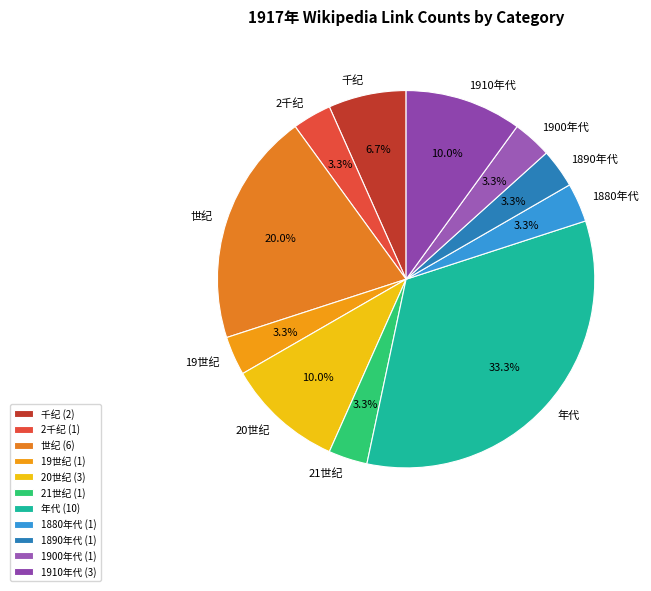

To the nearest percent, what is the average slice percentage?

9%